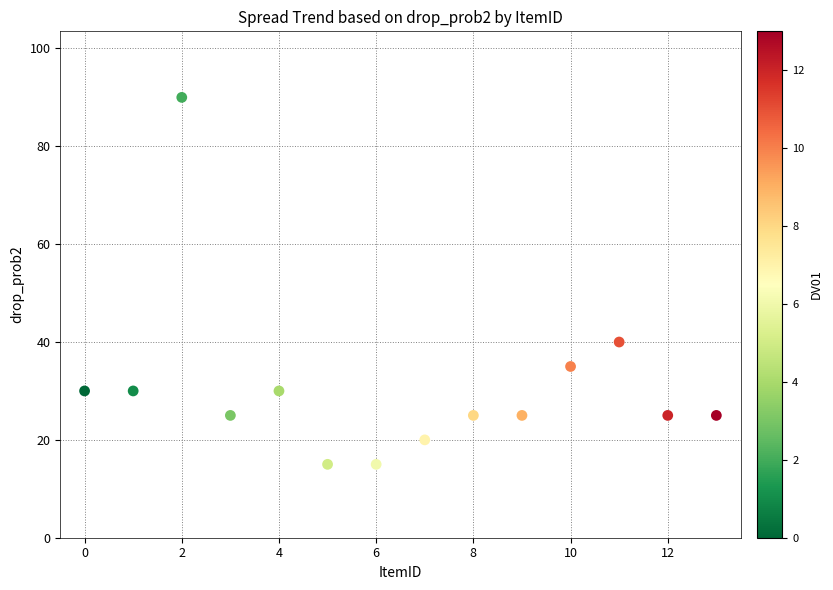

What Y value in the scatter plot is closest to 52?

40